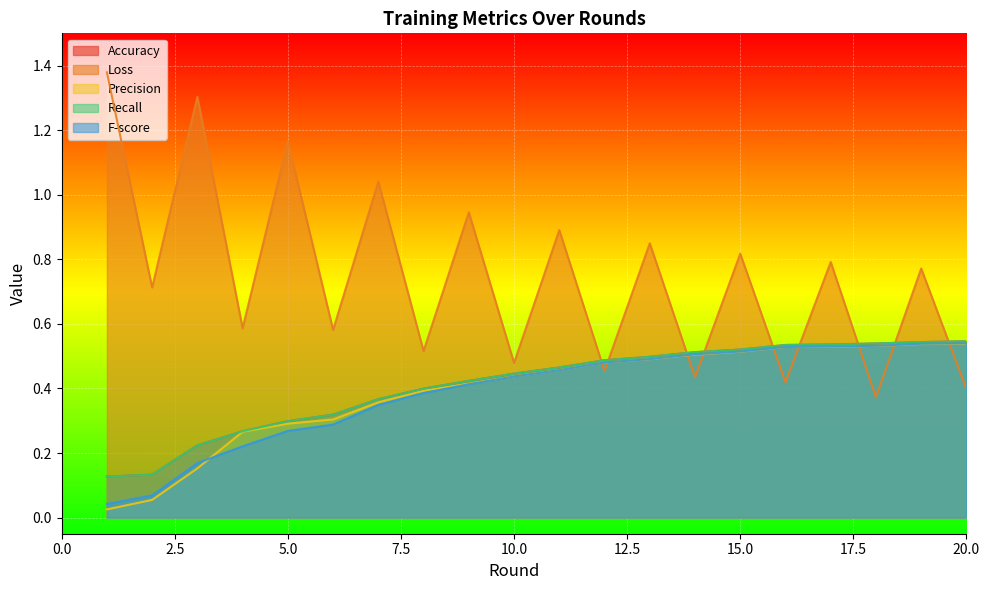

Is it true that Accuracy equals 0.3 at 4?

True